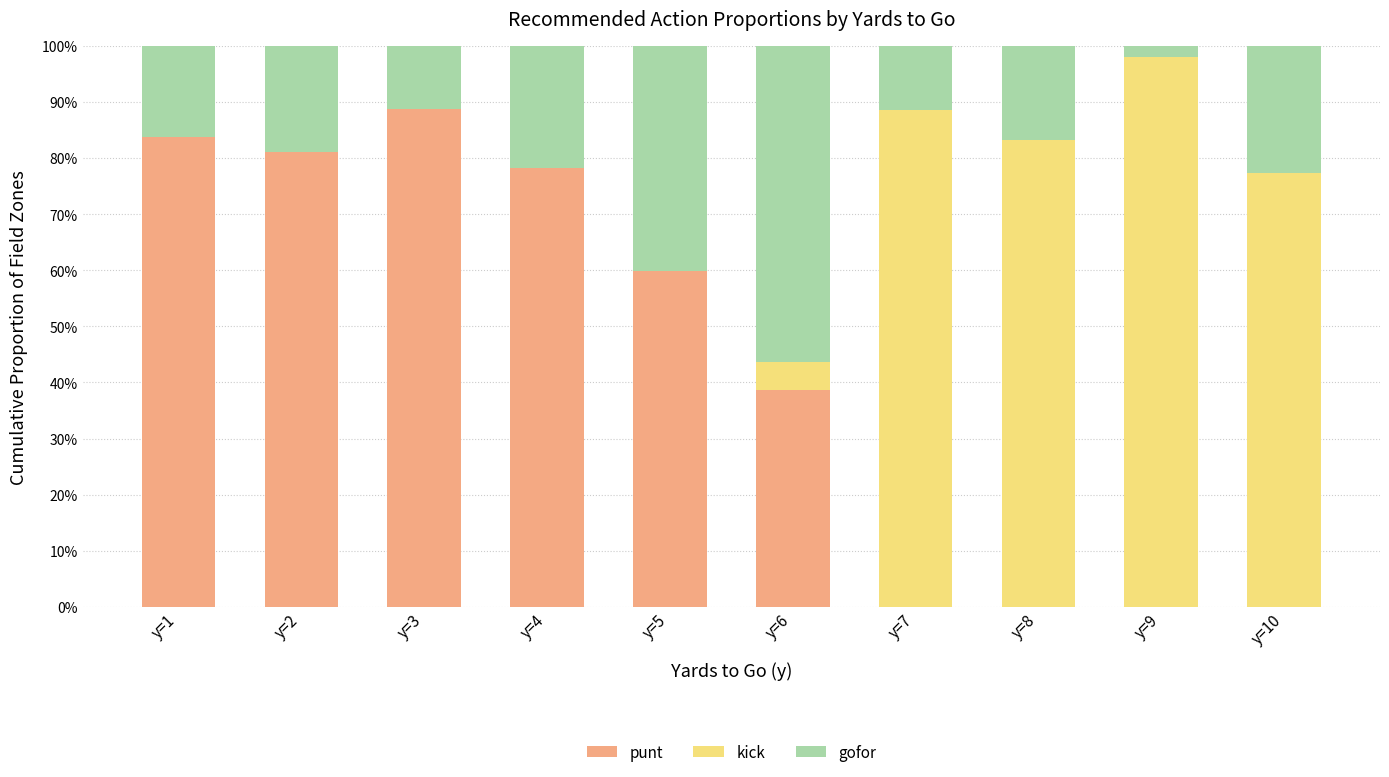

What is the difference between the maximum and minimum values in the kick series?

1.0